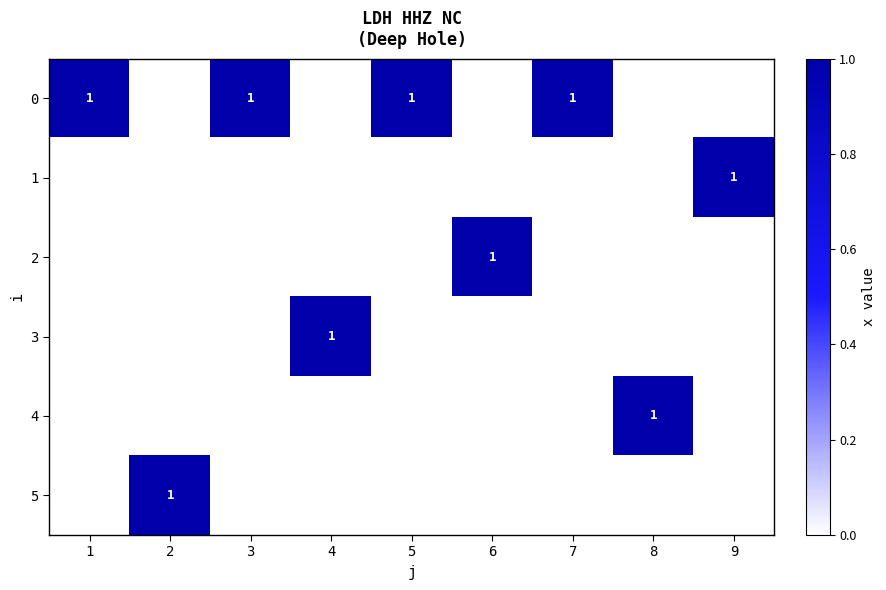

The 0 series shows 1 at 1. True or false?

True